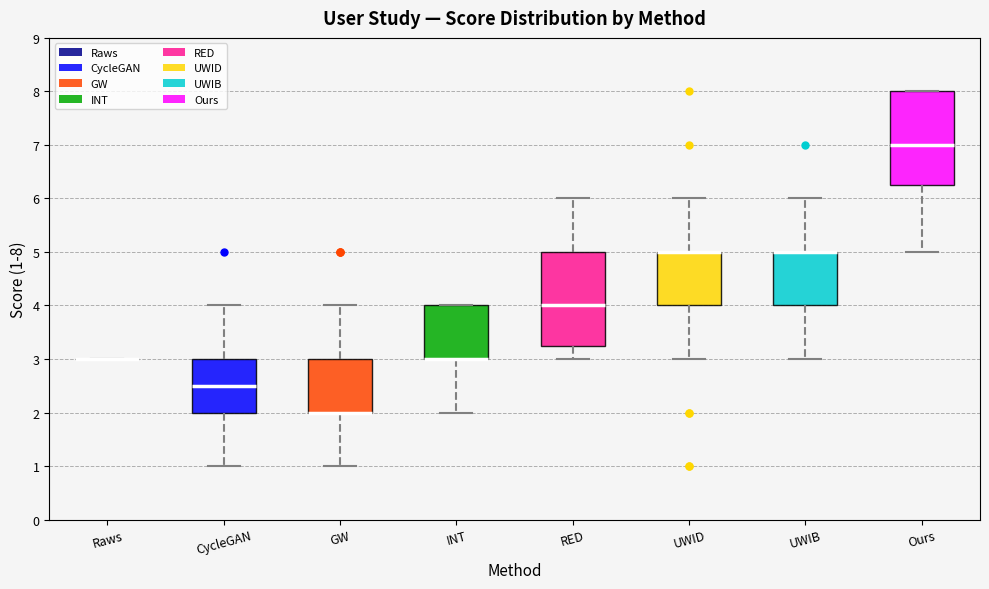

Where does the median line of the box for Ours sit on the y-axis? The values are not printed on the chart, so give them approximately, as read against the axis.

7.0